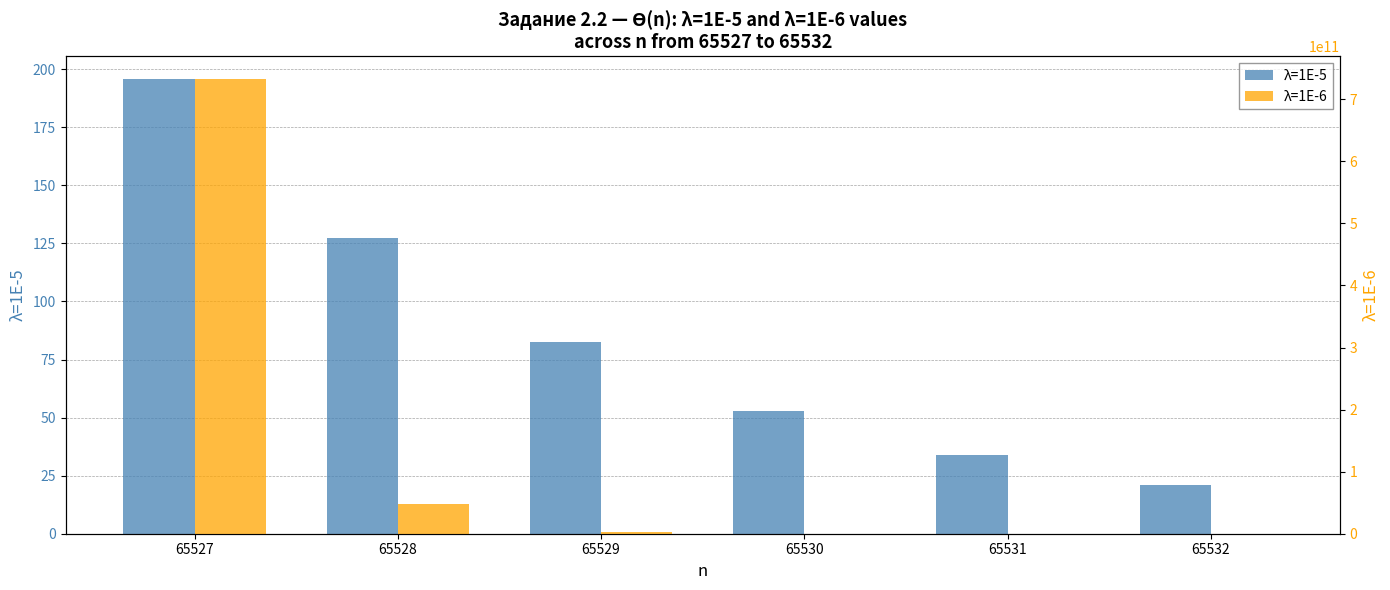

What are all the series names shown in the legend?

λ=1E-5, λ=1E-6